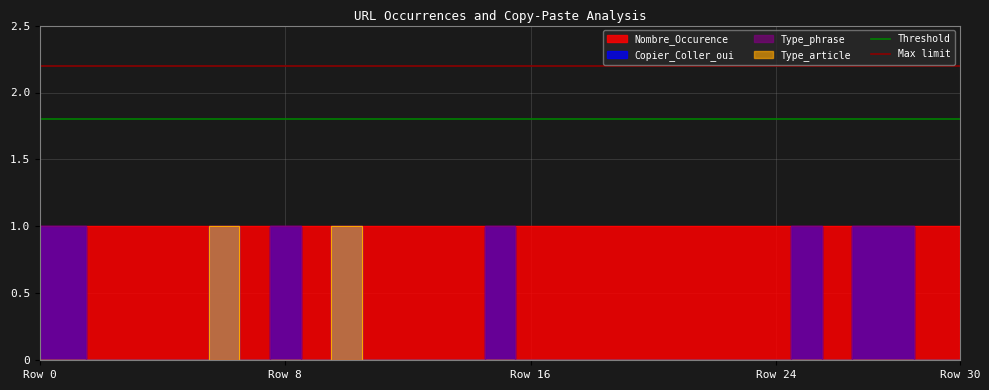

Which label corresponds to the largest value in the chart?

Row 0